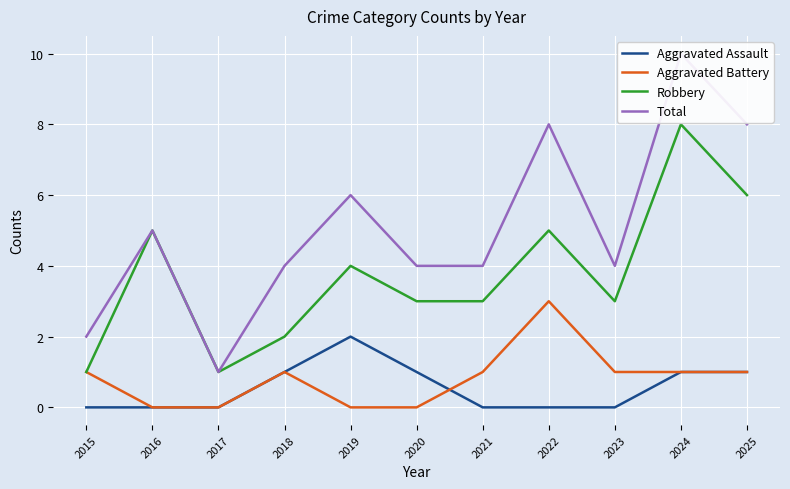

In Aggravated Assault, how many points are higher than both neighbors (excluding endpoints)?

1